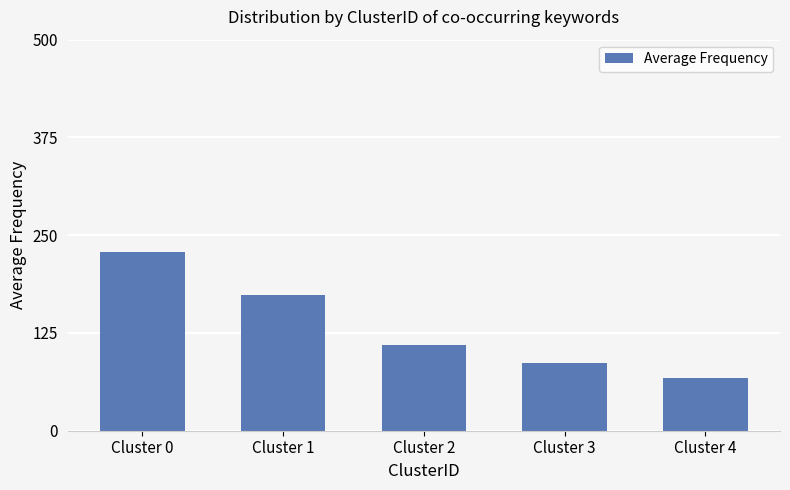

At which label does the data first exceed 109?

Cluster 0